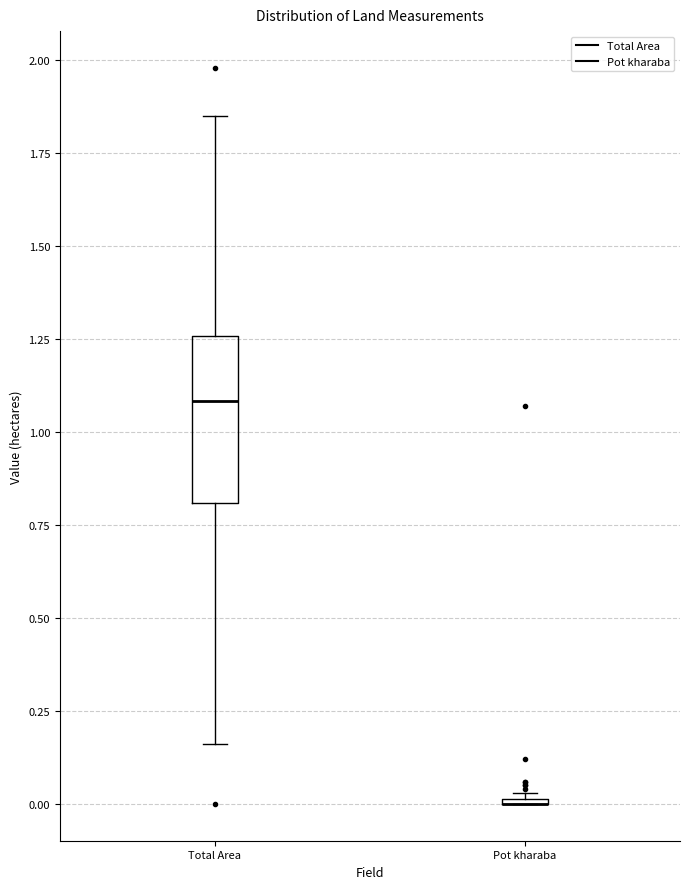

Reading left to right, read every box against the y-axis: the position of its median line, the range the box covers, and the ends of its whiskers. The values are not printed on the chart, so give them approximately, as read against the axis.

Total Area: median 1.10, box 0.80 to 1.25, whiskers 0.15 to 1.85
Pot kharaba: box collapsed to a line at 0.00, whiskers 0.00 to 0.05